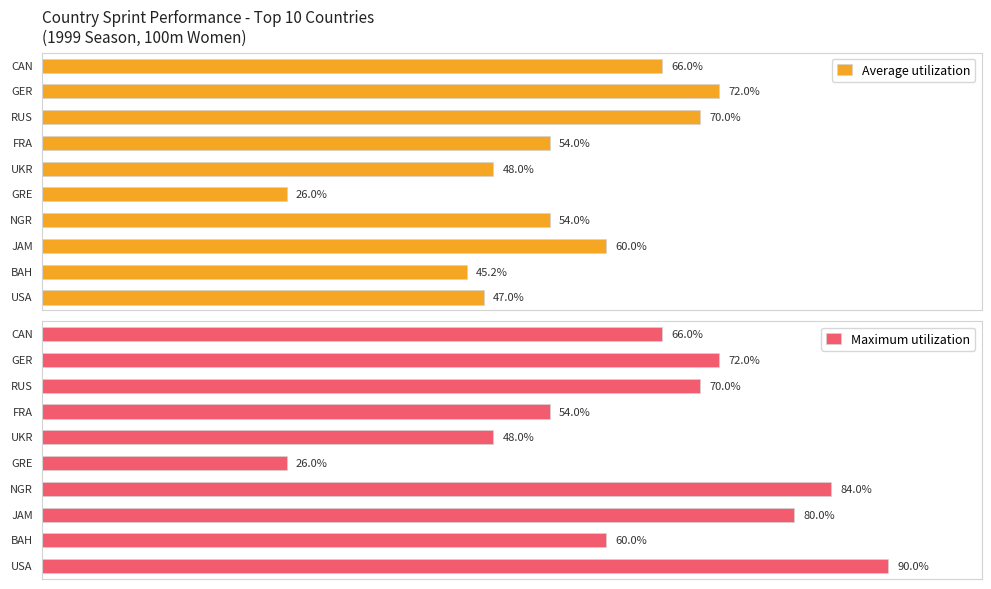

What is the average value of the Average utilization series?

54.2